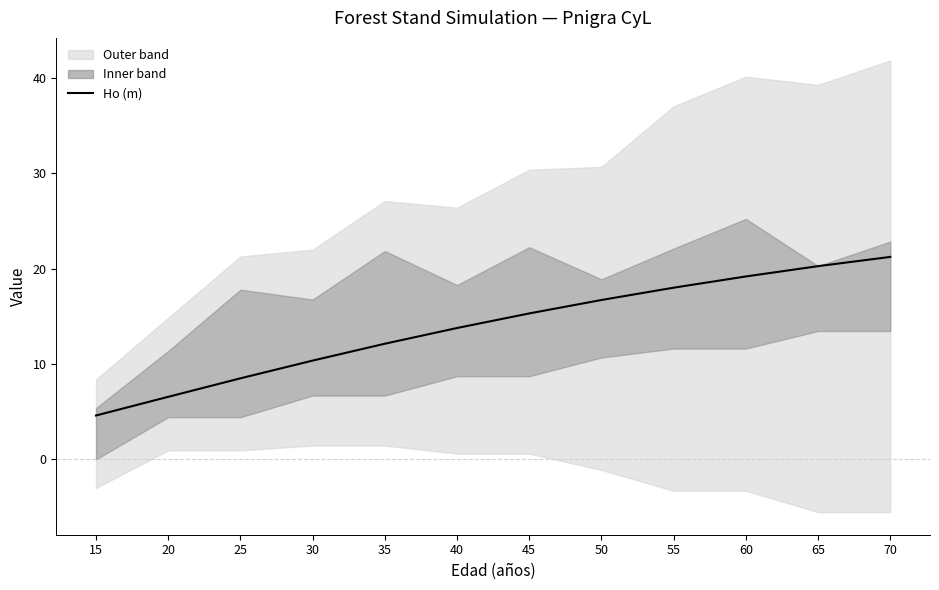

What is the value of the 2nd point from the left?

6.6